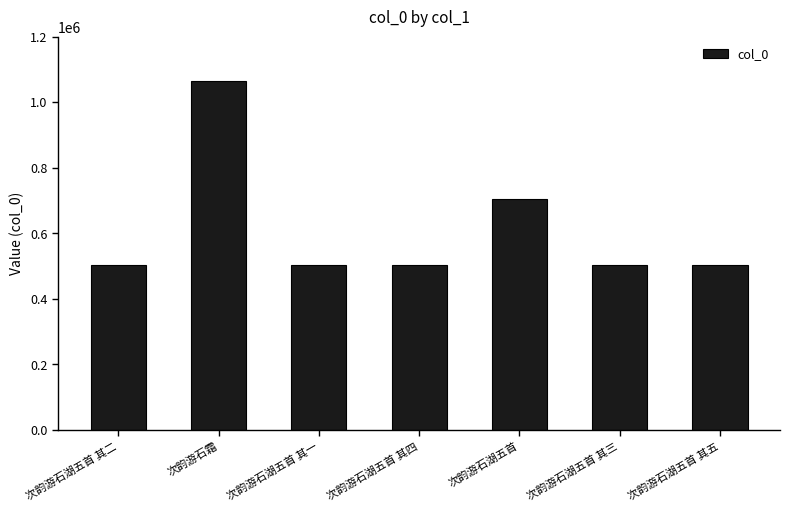

What is the greatest value displayed?

1063816